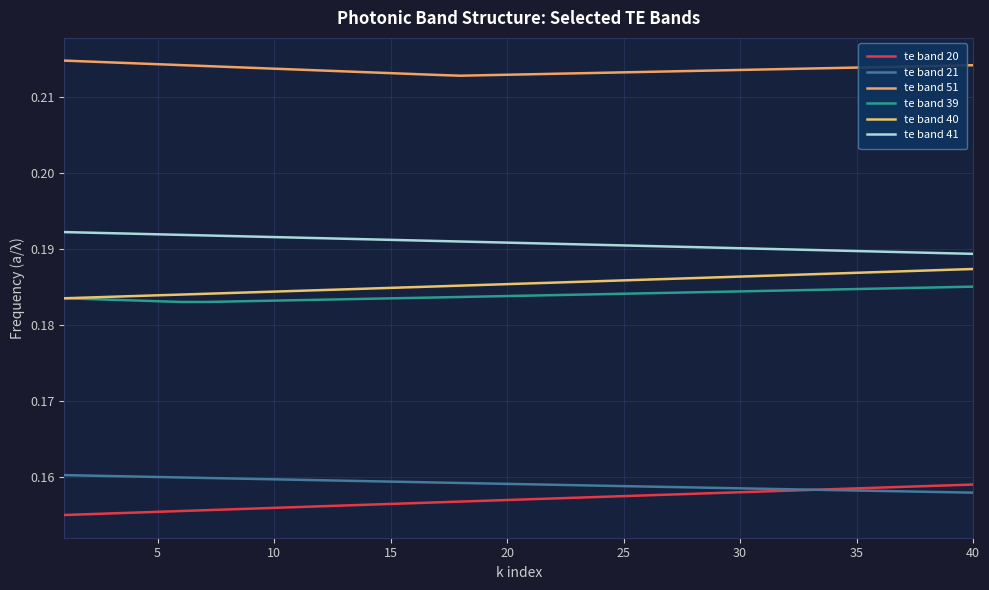

What are all the series names shown in the legend?

te band 20, te band 21, te band 51, te band 39, te band 40, te band 41